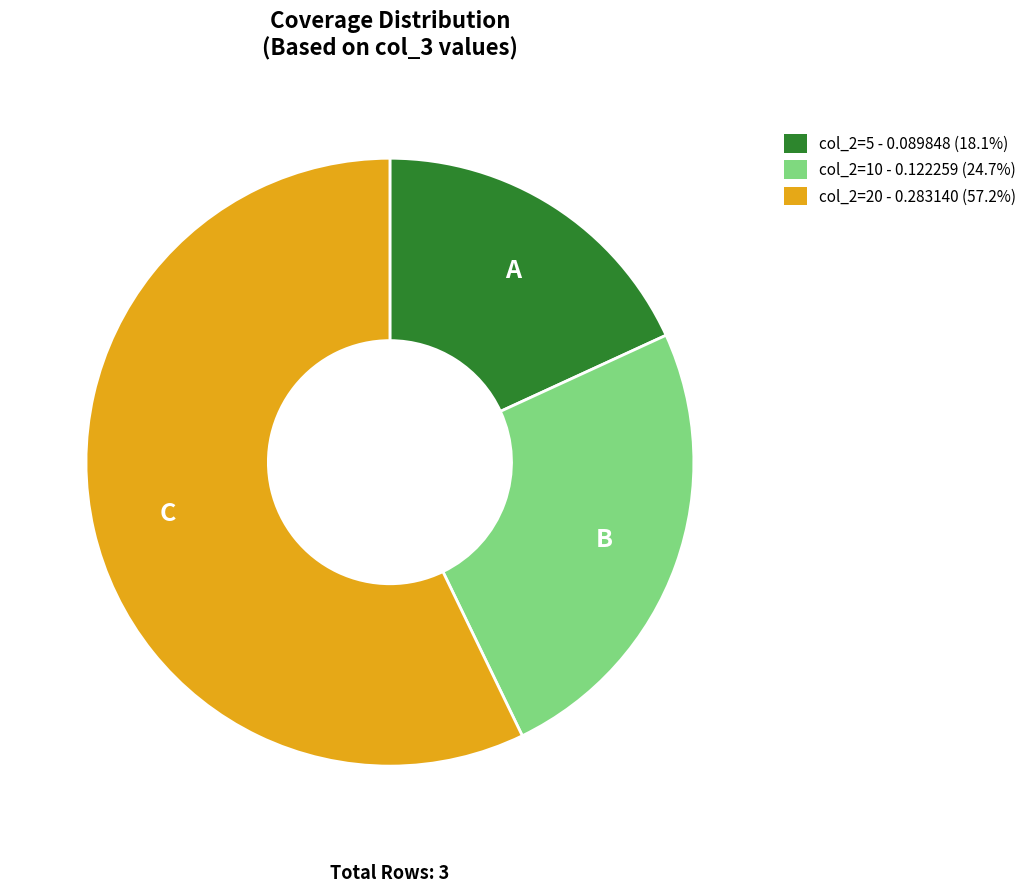

Combined, do col_2=5 - 0.089848 (18.1%) and col_2=20 - 0.283140 (57.2%) account for over 50%?

Yes